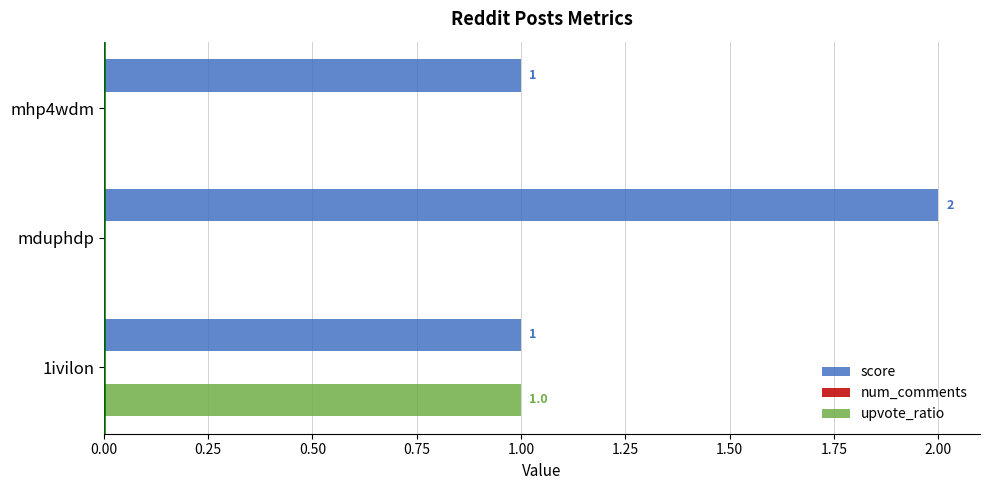

Which series changed the most between mhp4wdm and mduphdp?

score